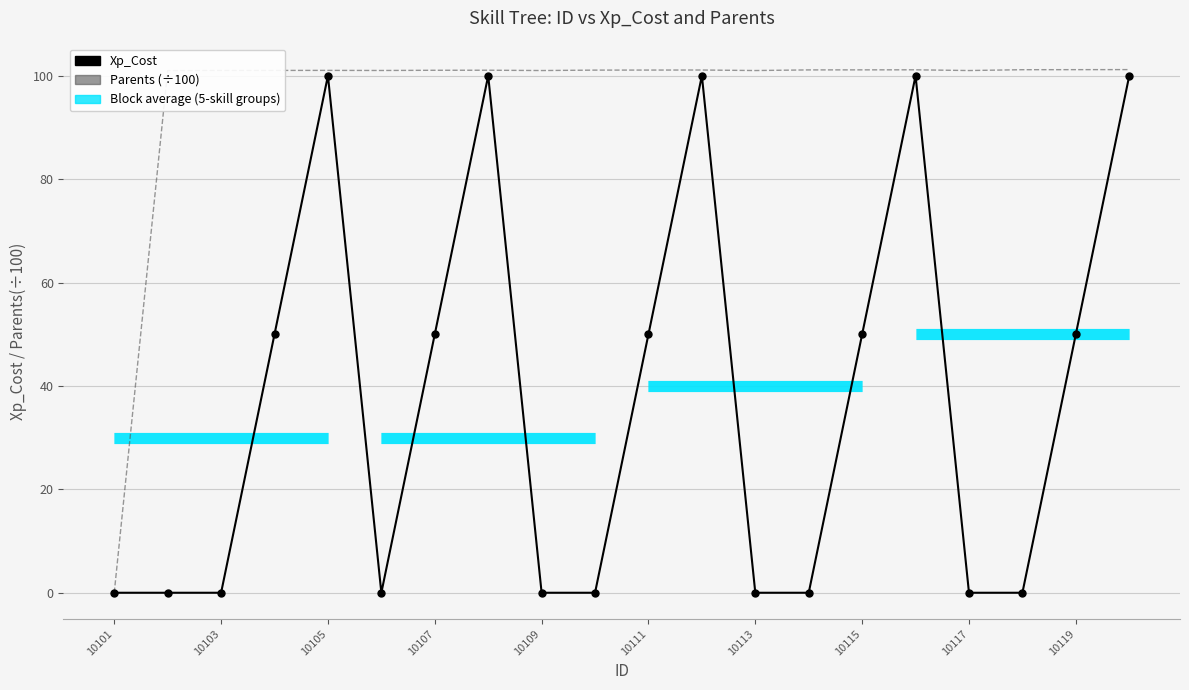

True or false: Parents (÷100) and Xp_Cost cross at least once.

False